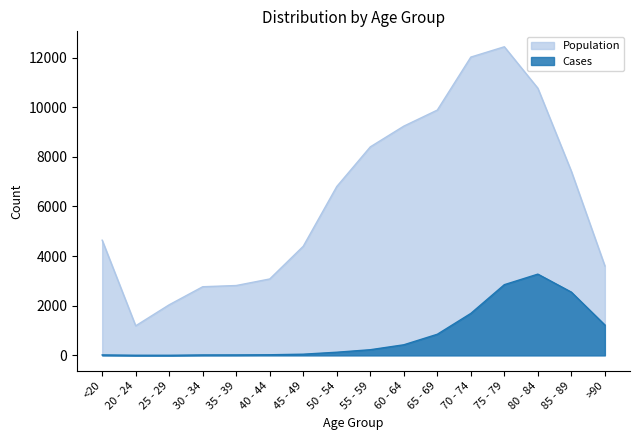

What is the difference between the second highest and minimum values in the Cases series?

2845